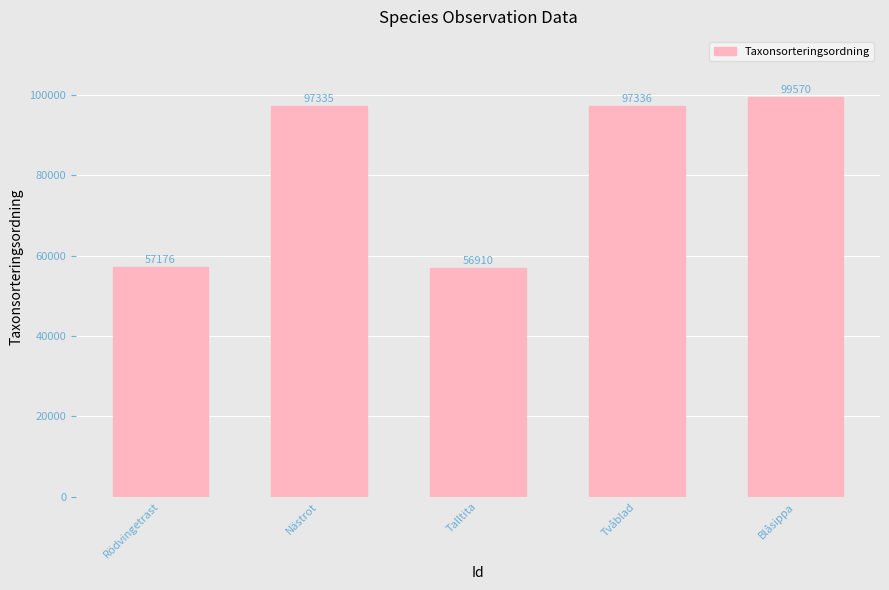

What is the change in value from Nästrot to Talltita?

-40425